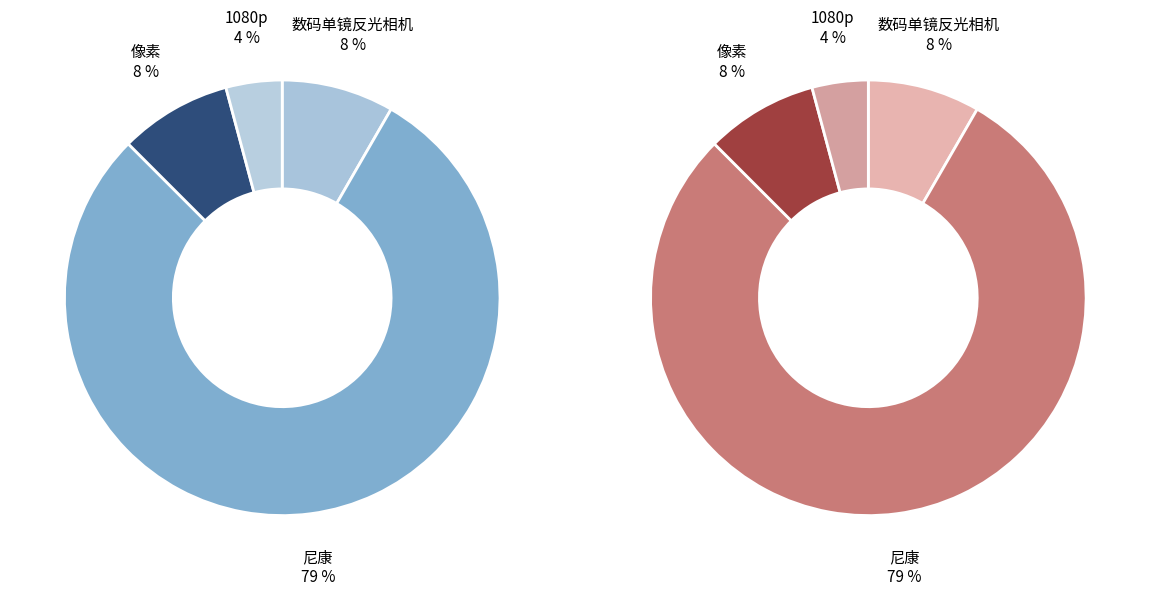

Is 尼康 the majority of the pie?

Yes